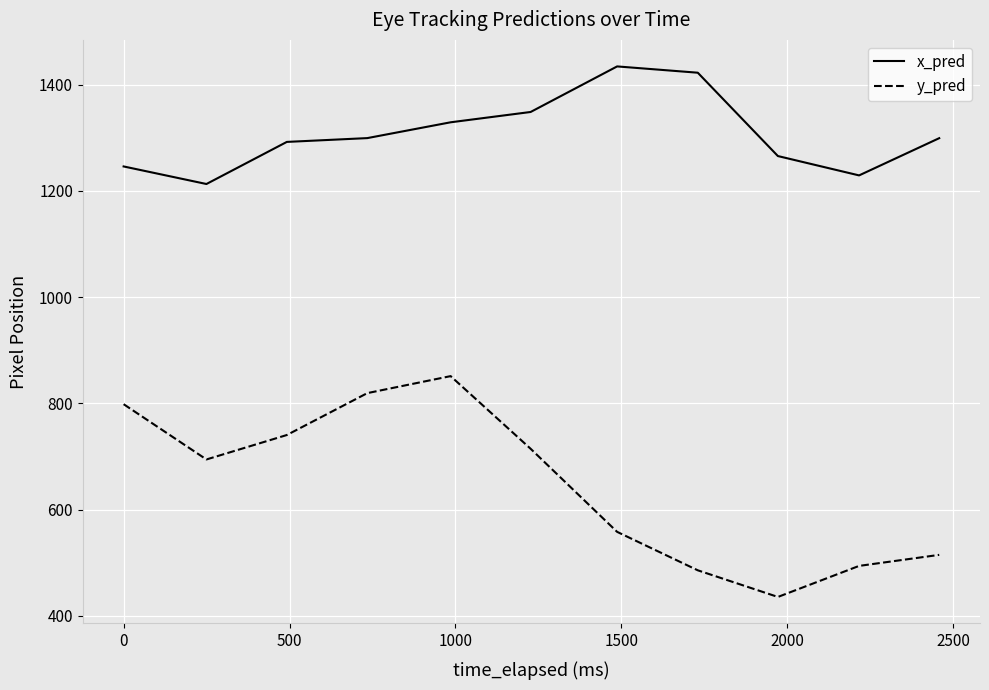

What is the difference between the maximum and minimum values in the x_pred series?

221.5